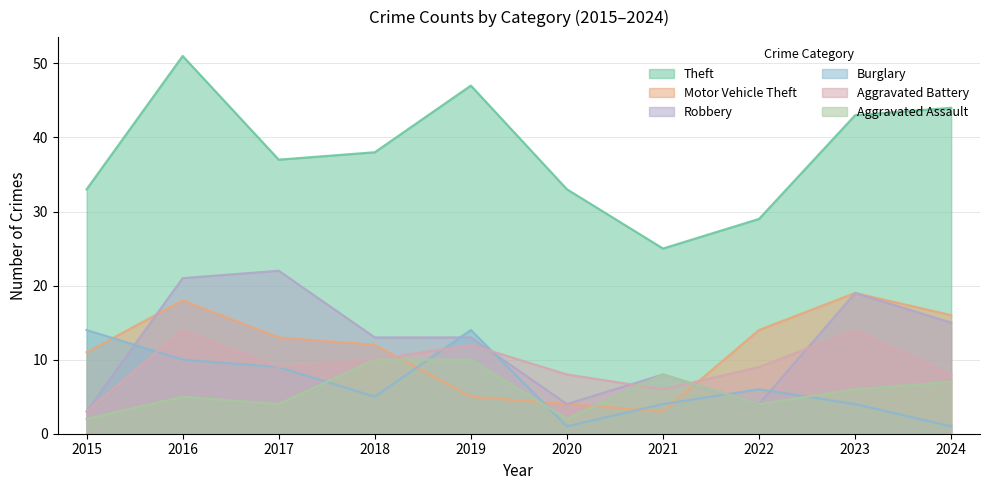

Where do Burglary and Robbery first cross each other?

2015 and 2016